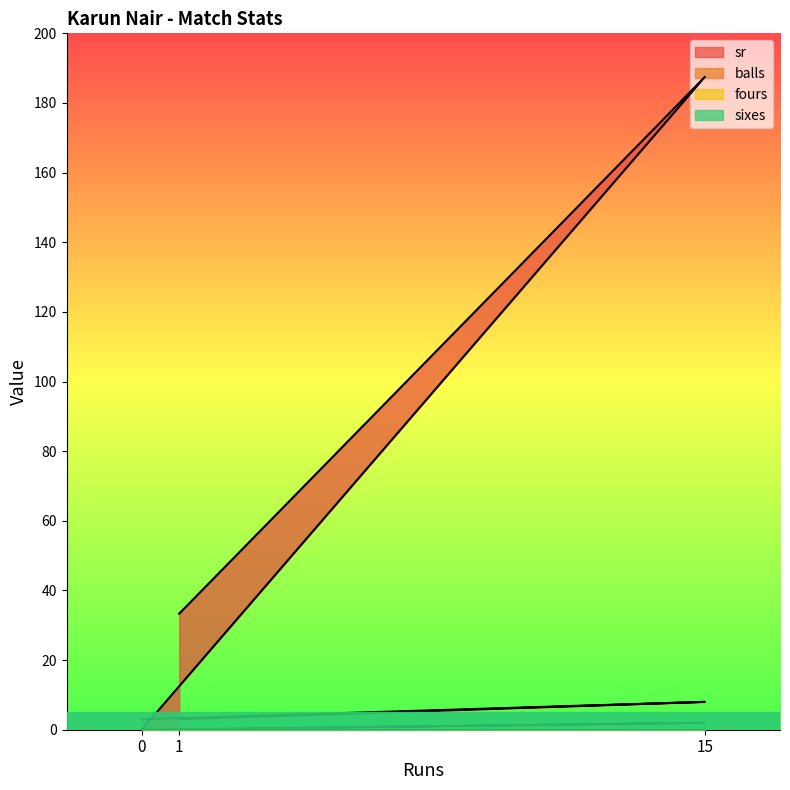

List the labels in order of sr value, smallest first.

0, 1, 15